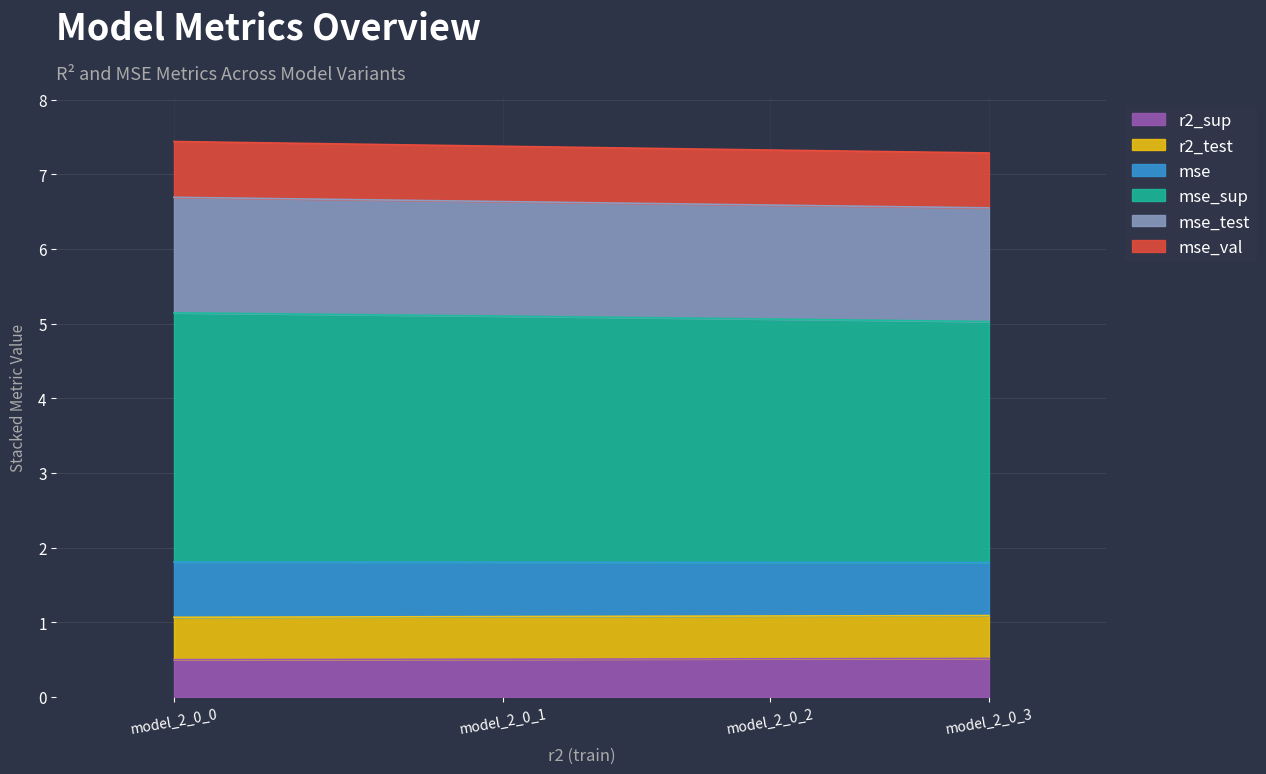

How many lines are shown in the chart?

6